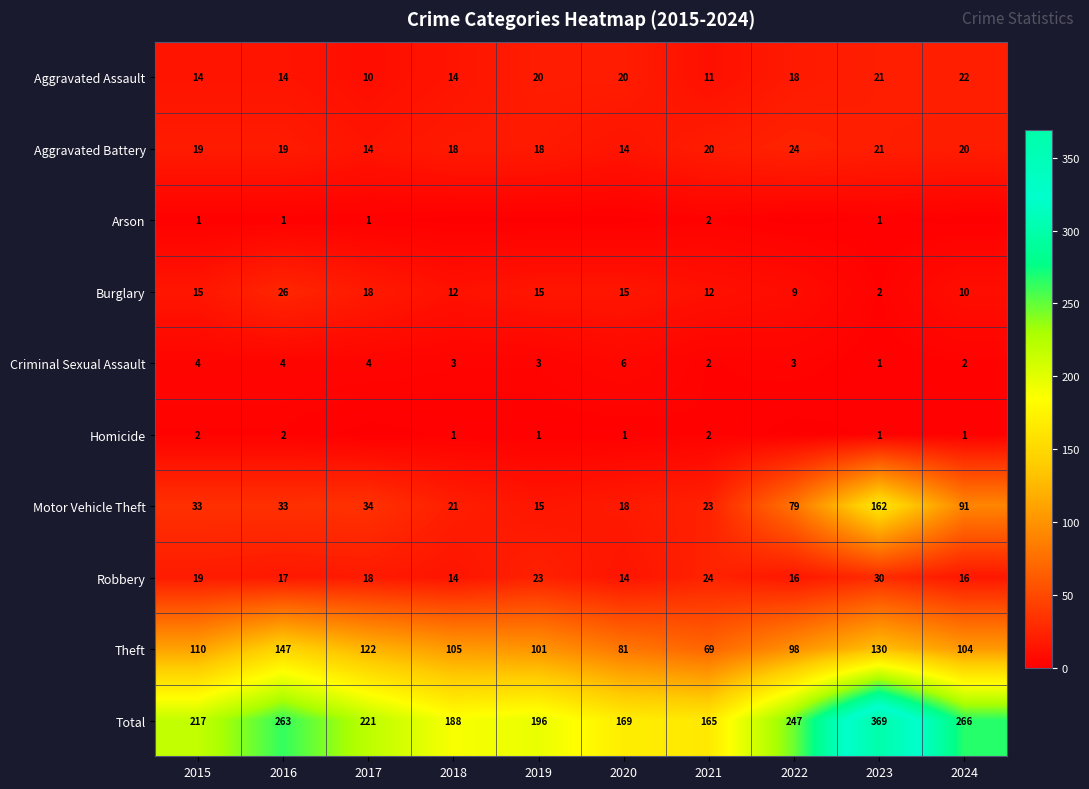

At which category does the chart reach its peak across all series?

2023